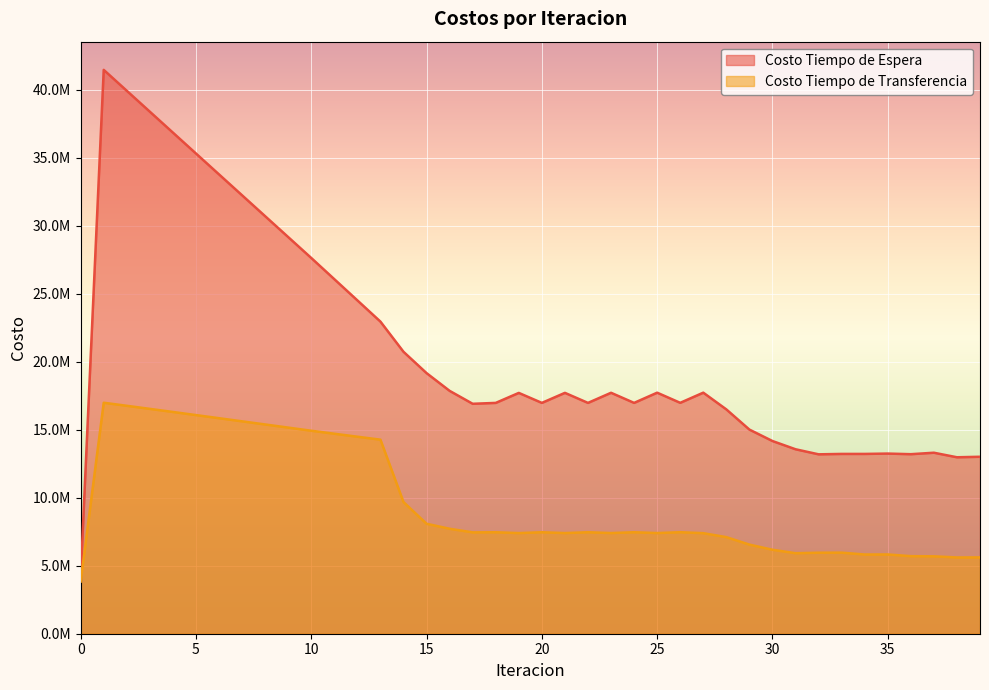

Where is the first local maximum for Costo Tiempo de Espera?

1